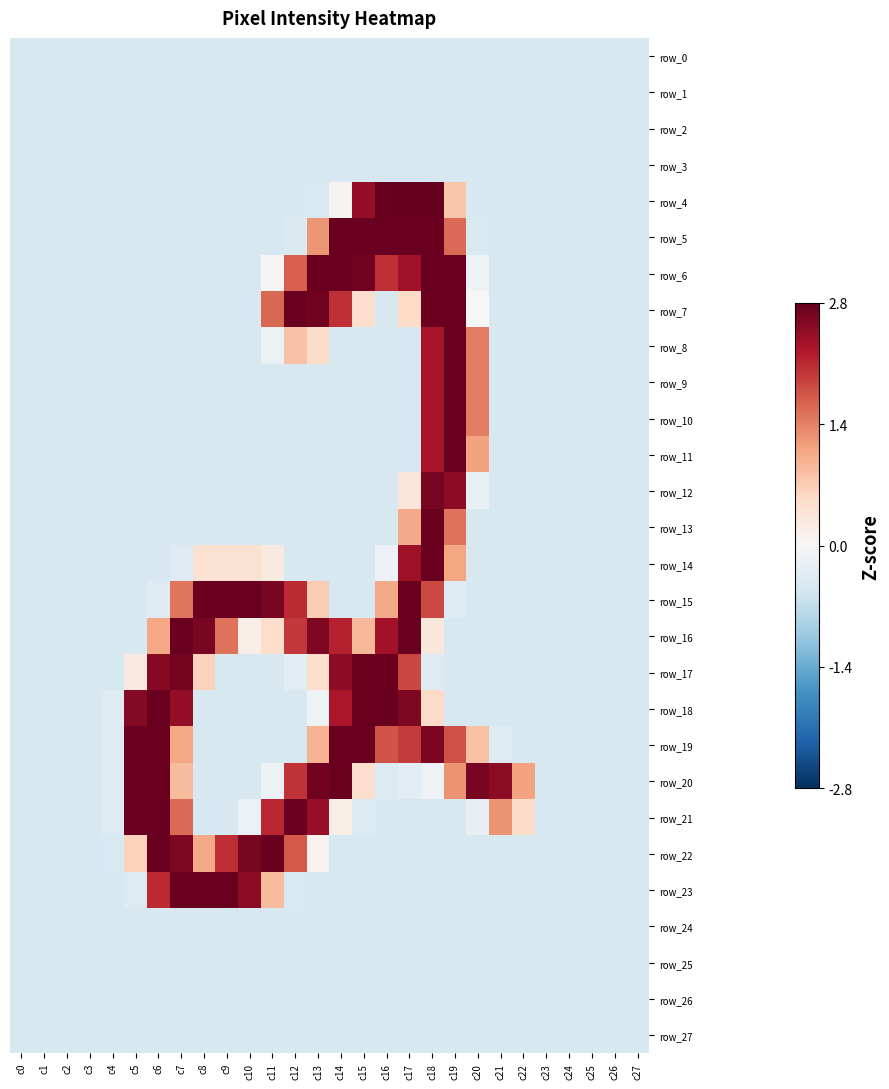

Is it true that row_0 equals -0.7 at c12?

False